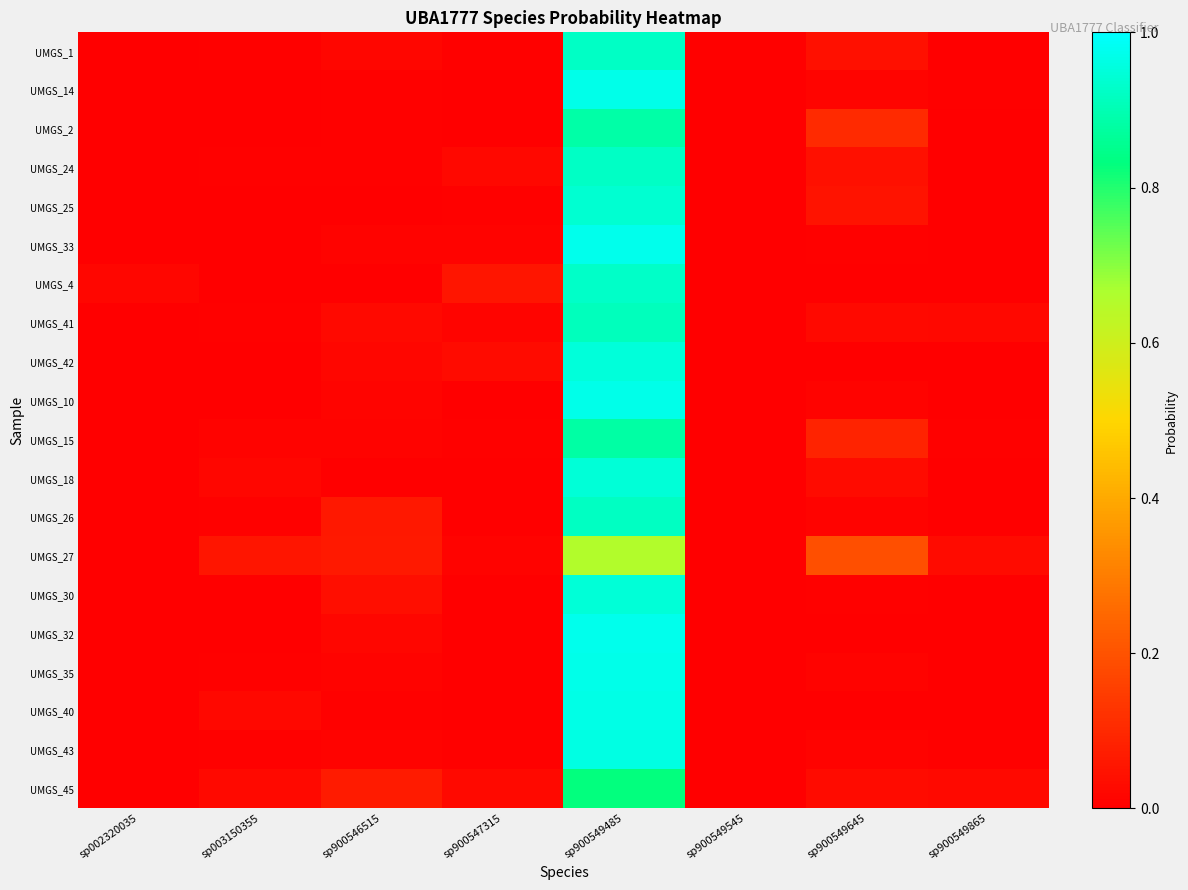

Which category has the lowest value across all series?

sp900549865